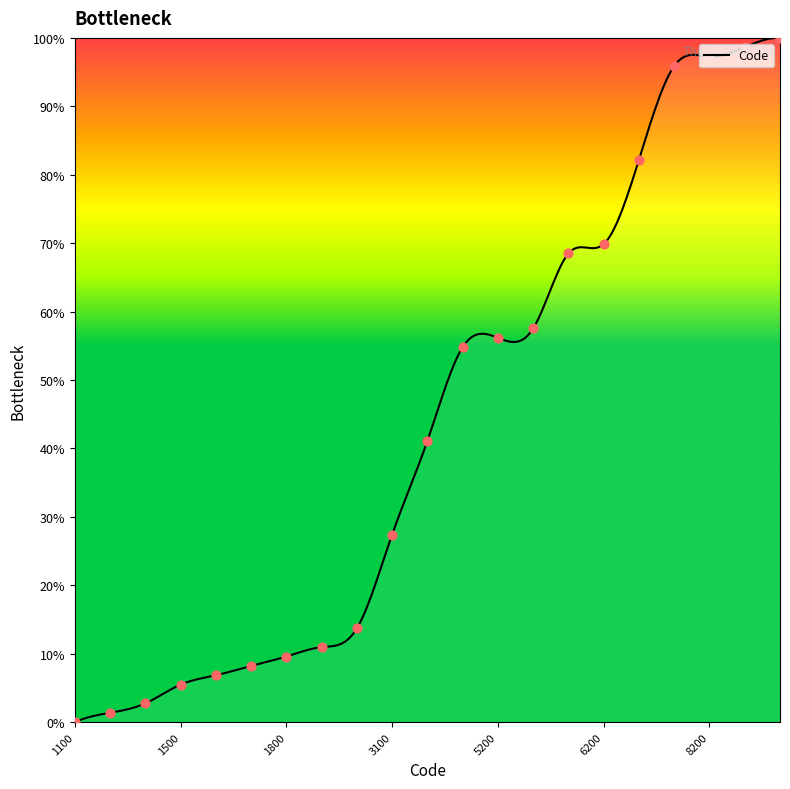

Which has a higher value, 1500 or 1800?

1800